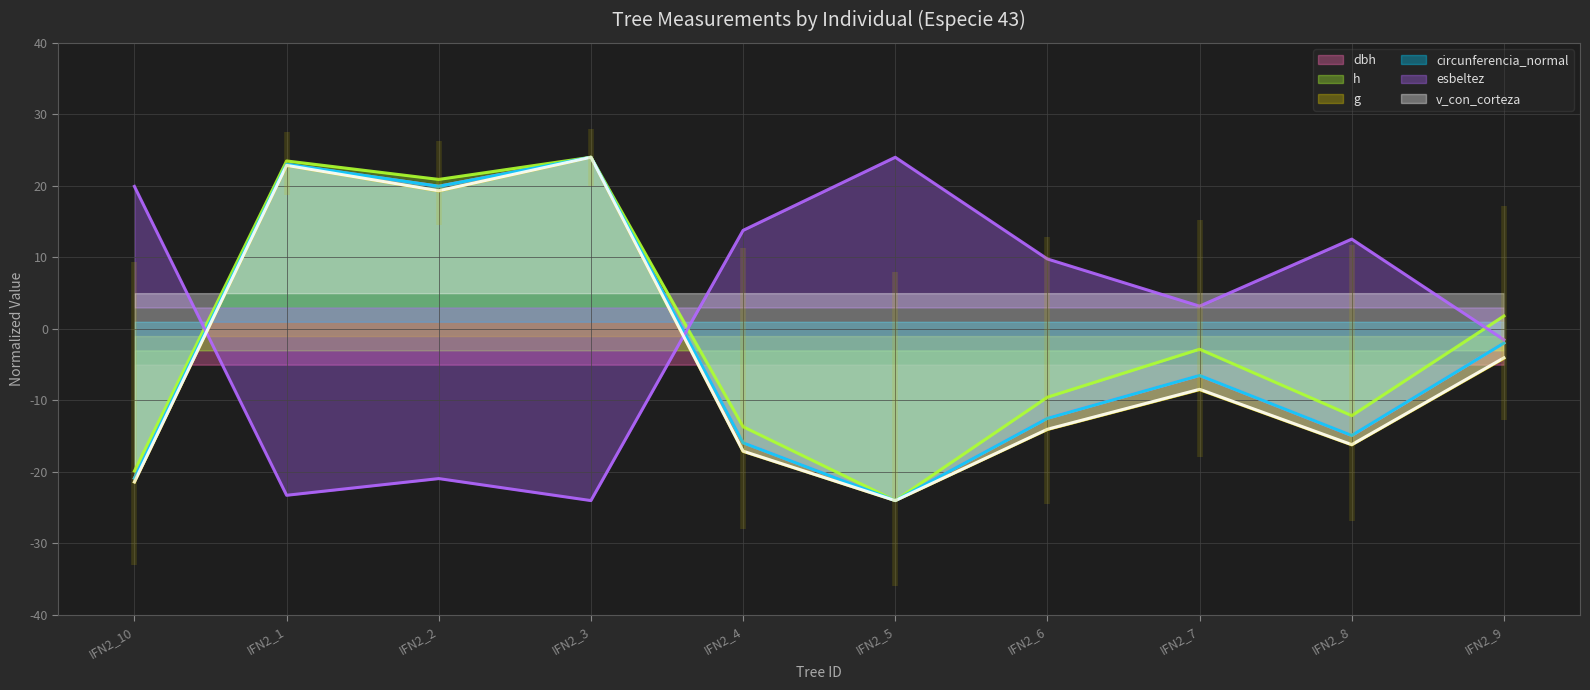

What is the approximate value of g at IFN2_1?

22.9